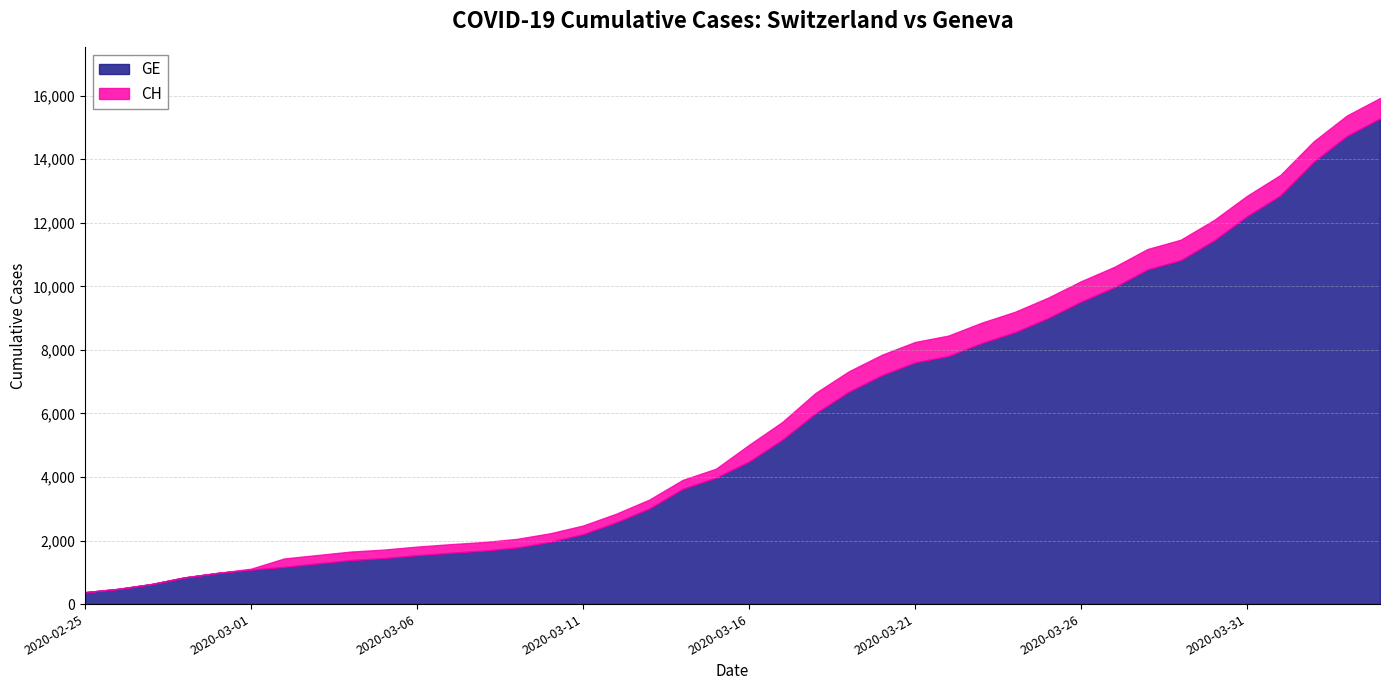

At which category does the chart reach its peak across all series?

2020-04-04